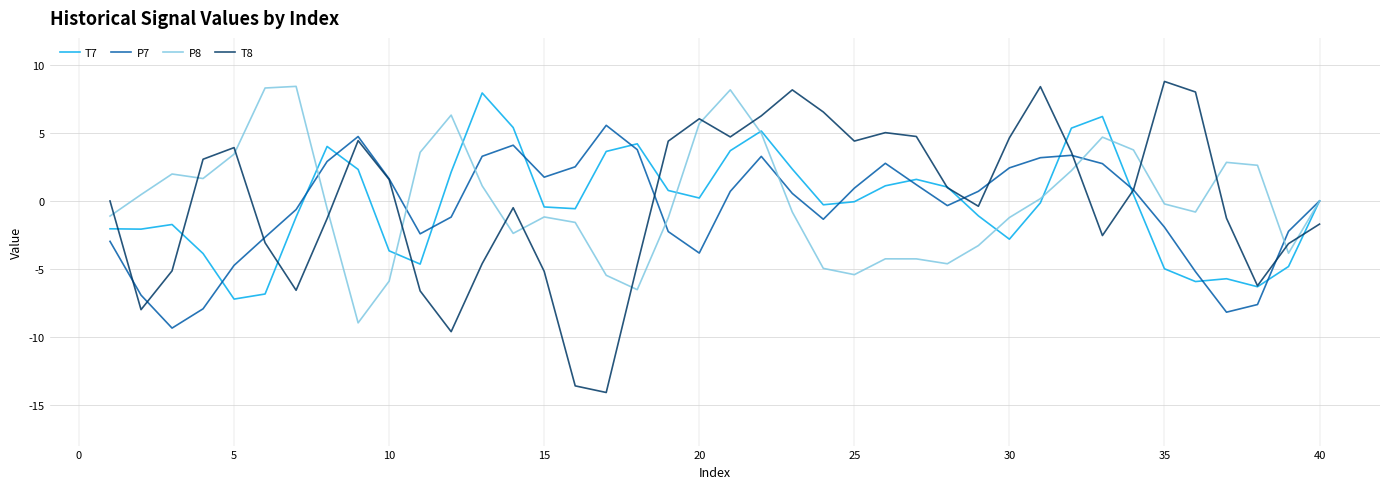

What is the lowest value of the T7 series?

-7.2